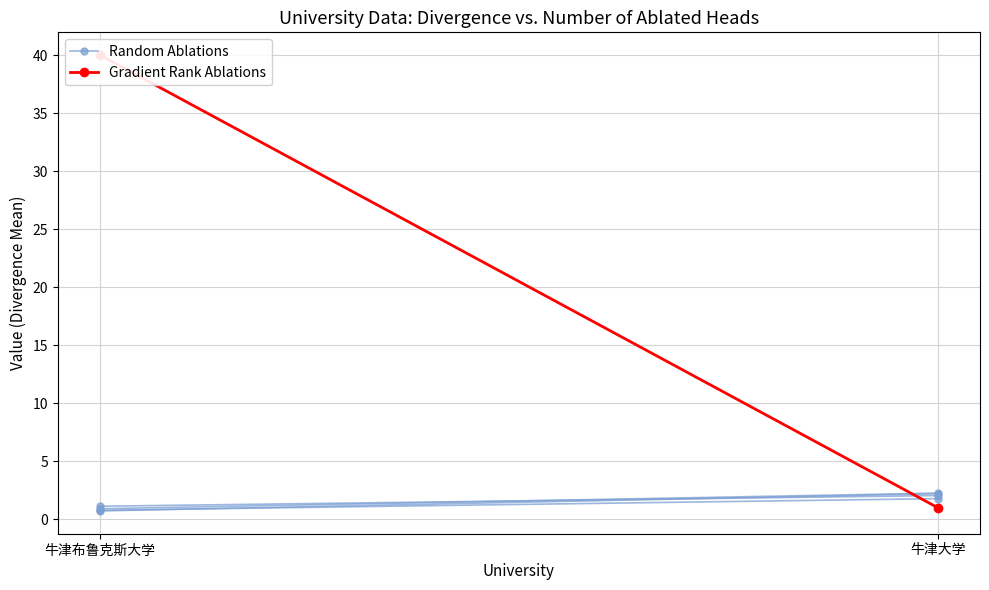

How many values in the Random Ablations series exceed 2?

1